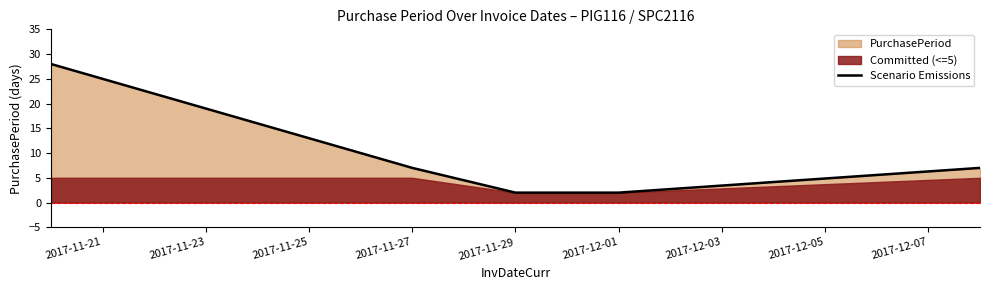

How many values are below 7?

2